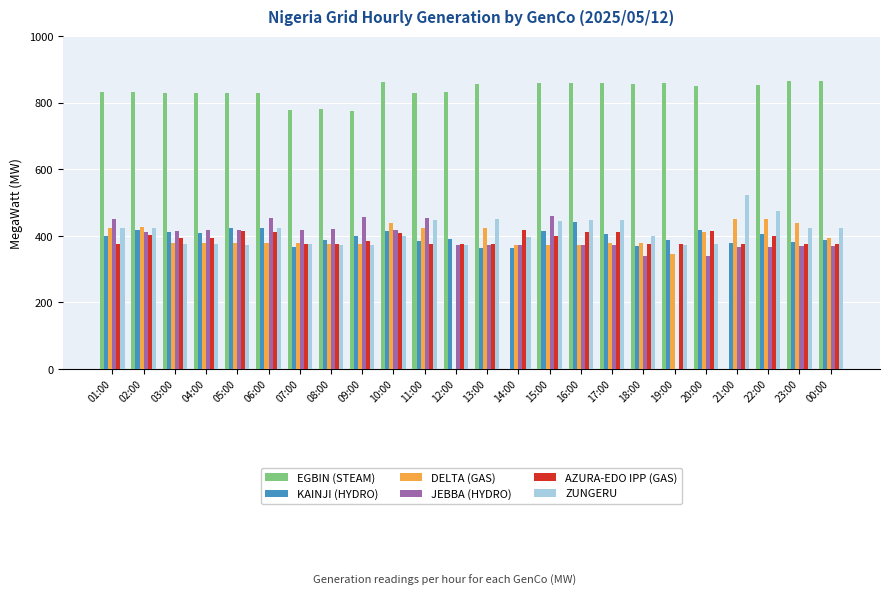

True or false: DELTA (GAS) has a value of 394 at 00:00.

True